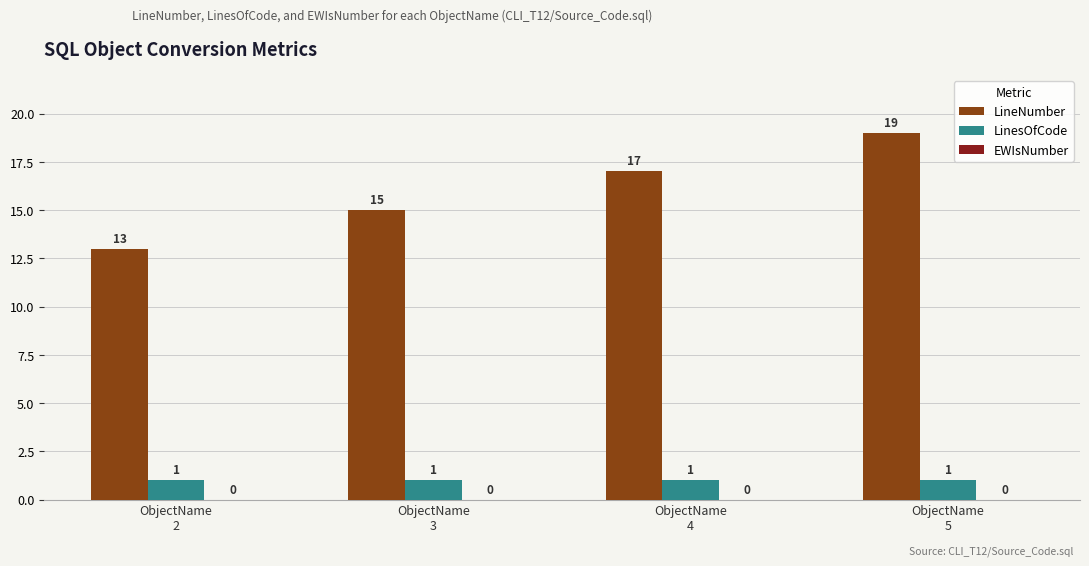

How many groups of bars are there?

4